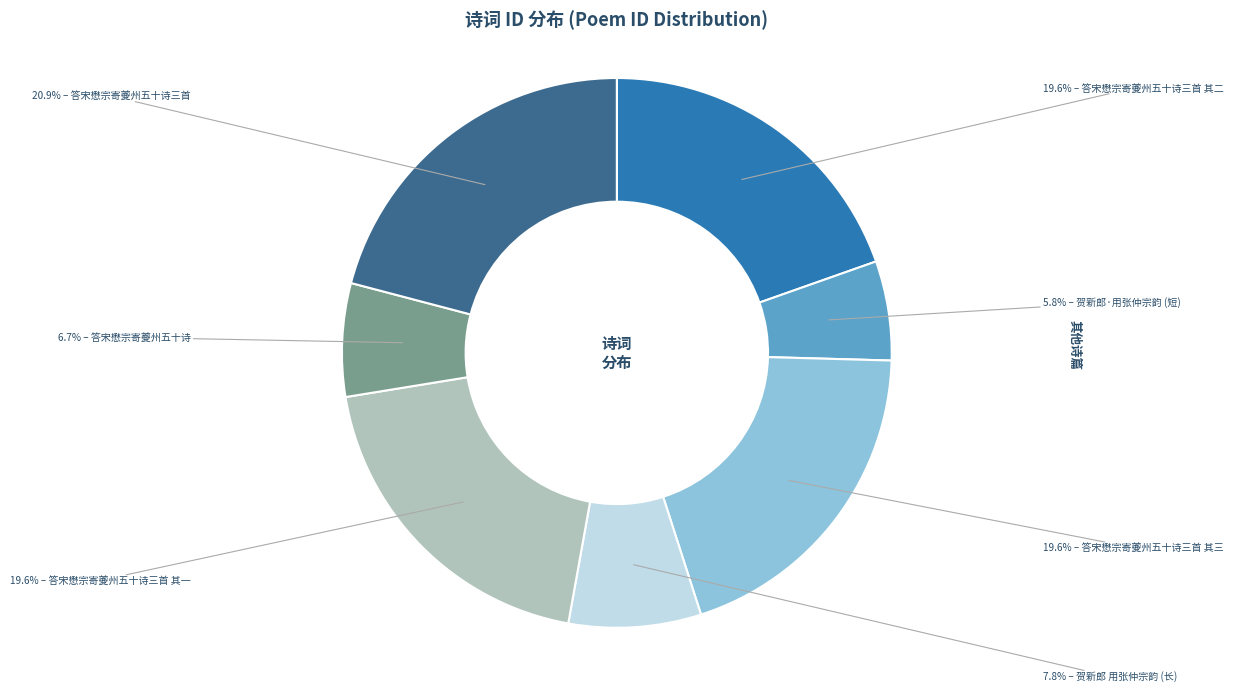

Is there any slice that represents more than half of the pie?

No